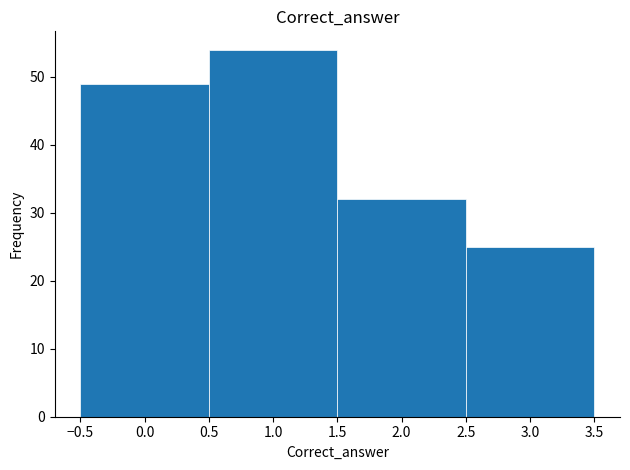

Reading left to right, list every bar in this chart as the range it spans on the x-axis followed by its height. The values are not printed on the chart, so give them approximately, as read against the axis.

-0.5 to 0.5: 49
0.5 to 1.5: 54
1.5 to 2.5: 32
2.5 to 3.5: 25